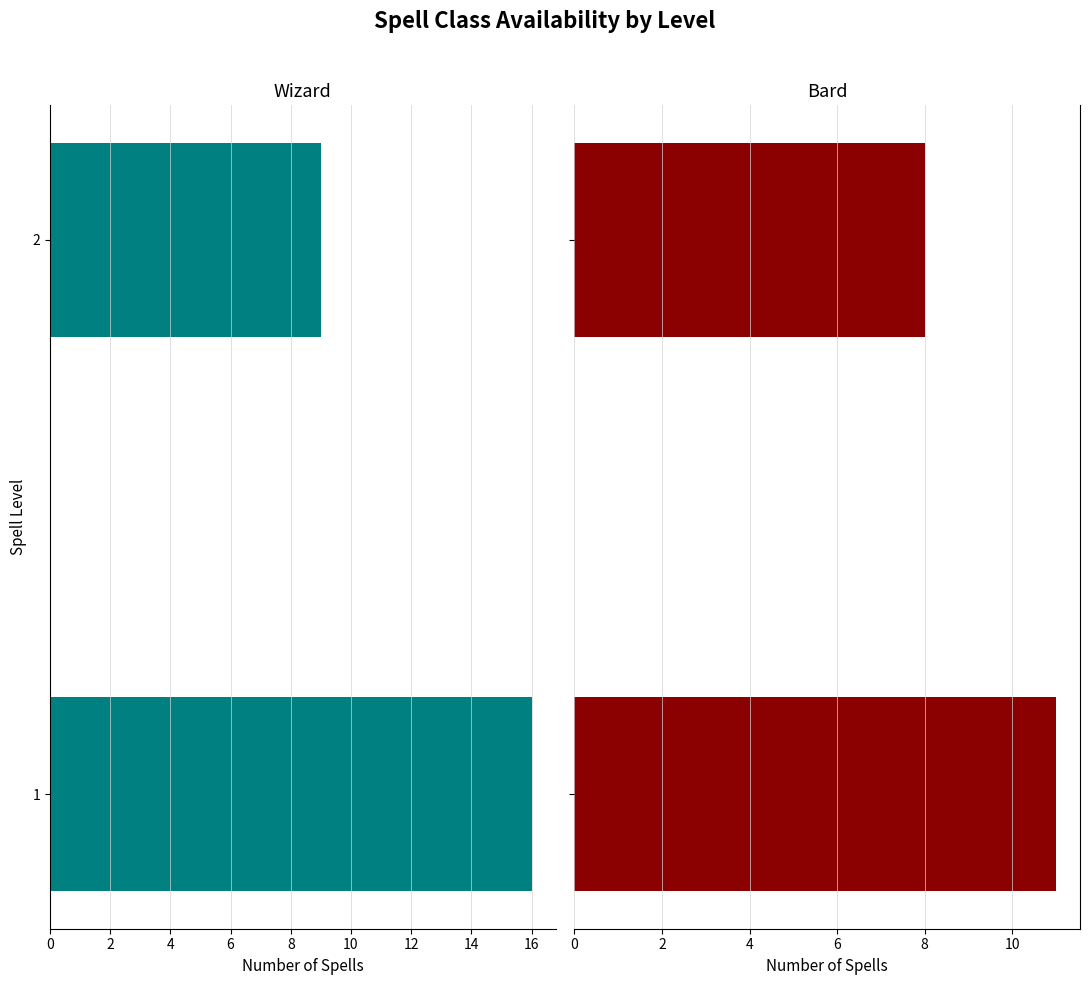

How many bars are there in total?

4